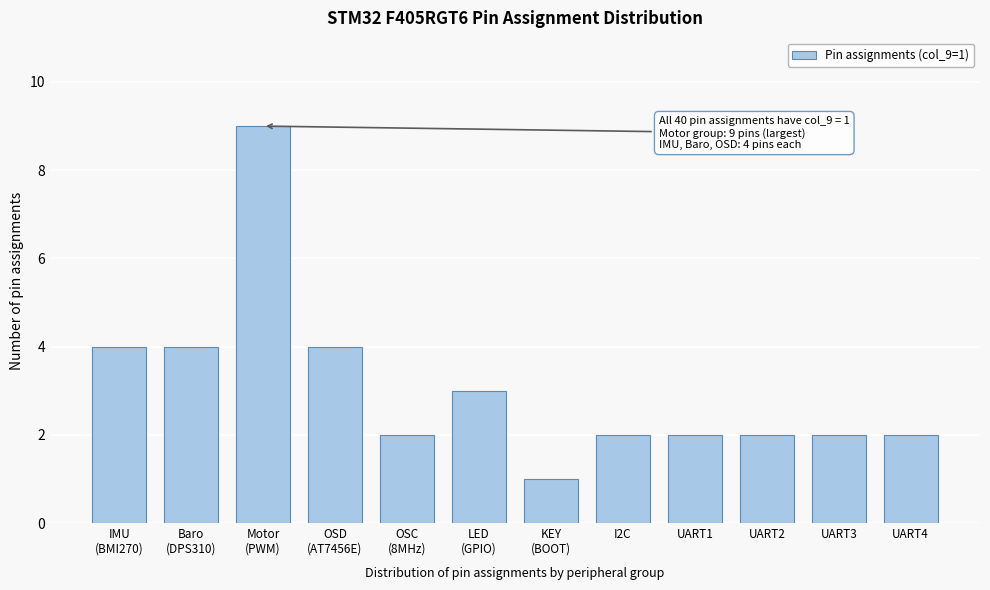

Reading left to right, what are all the values shown in this chart?

4	4	9	4	2	3	1	2	2	2	2	2